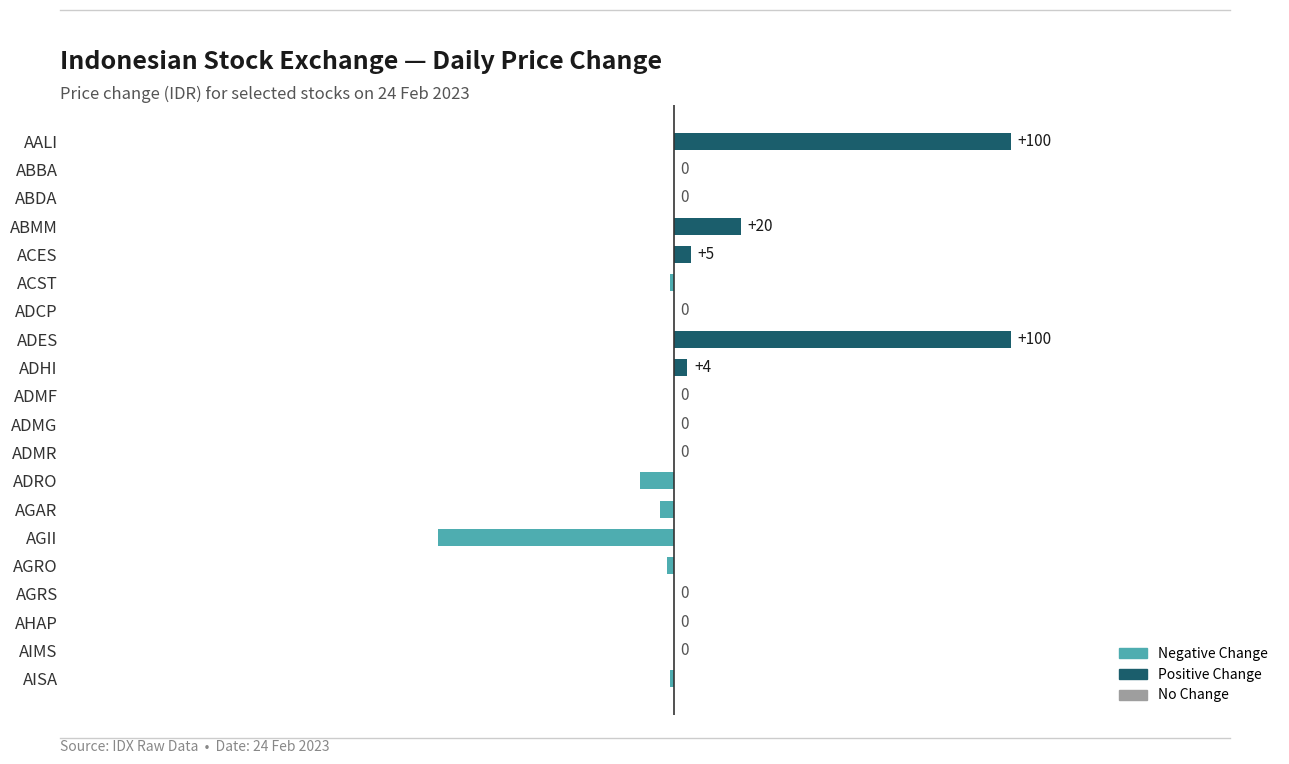

Are the bars horizontal?

Yes